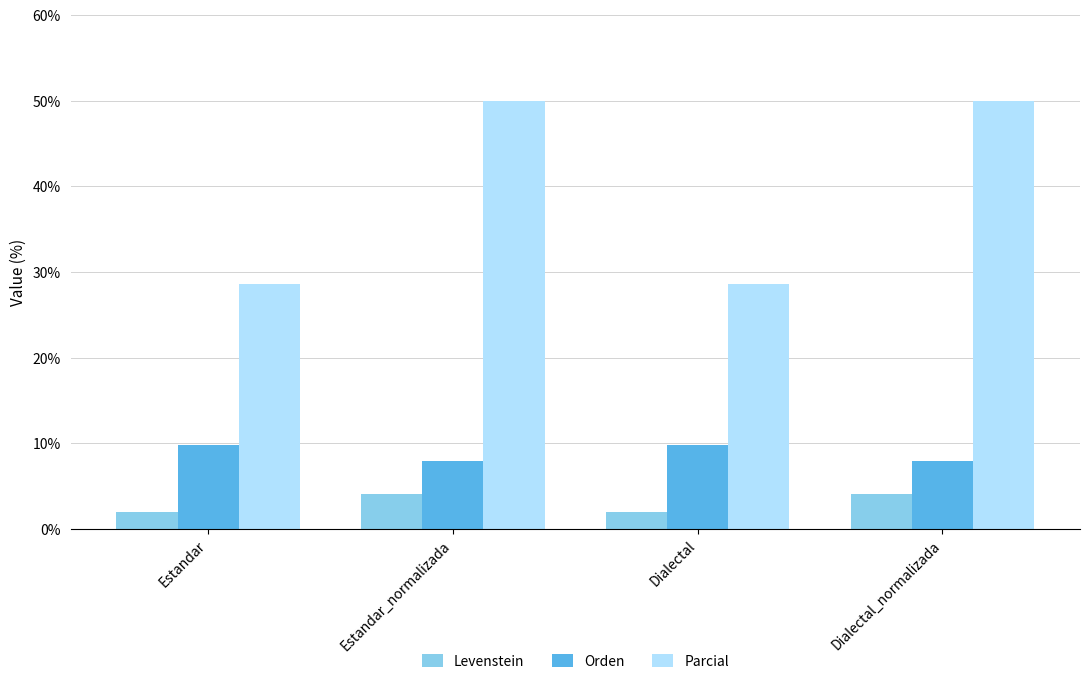

What are all the series names shown in the legend?

Levenstein, Orden, Parcial